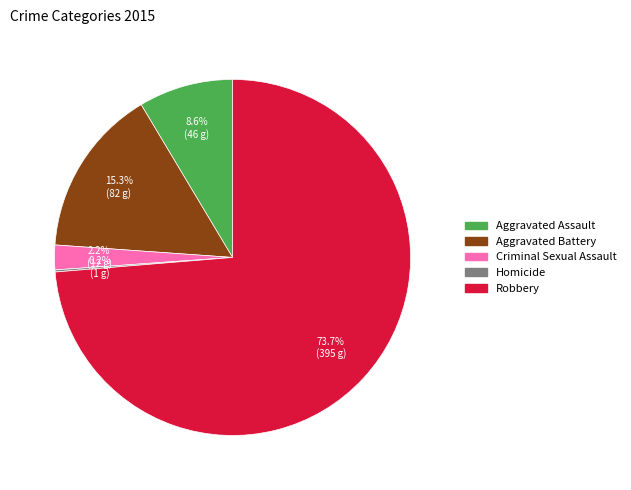

Is it true that Robbery is 83% of the pie?

False